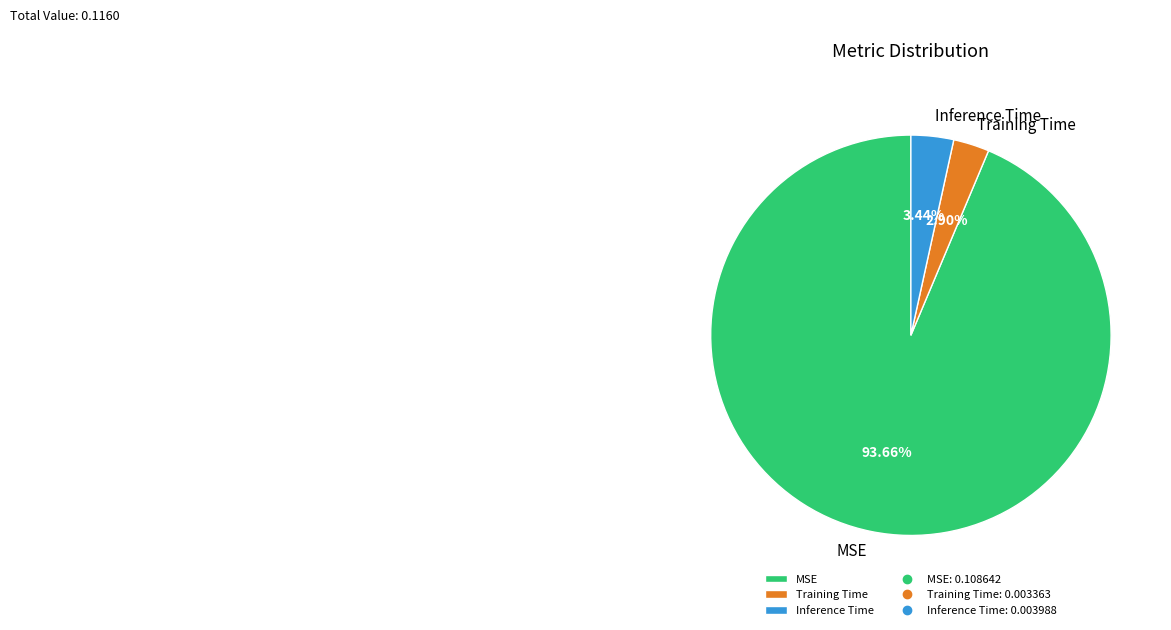

Is it true that Training Time is 3% of the pie?

True